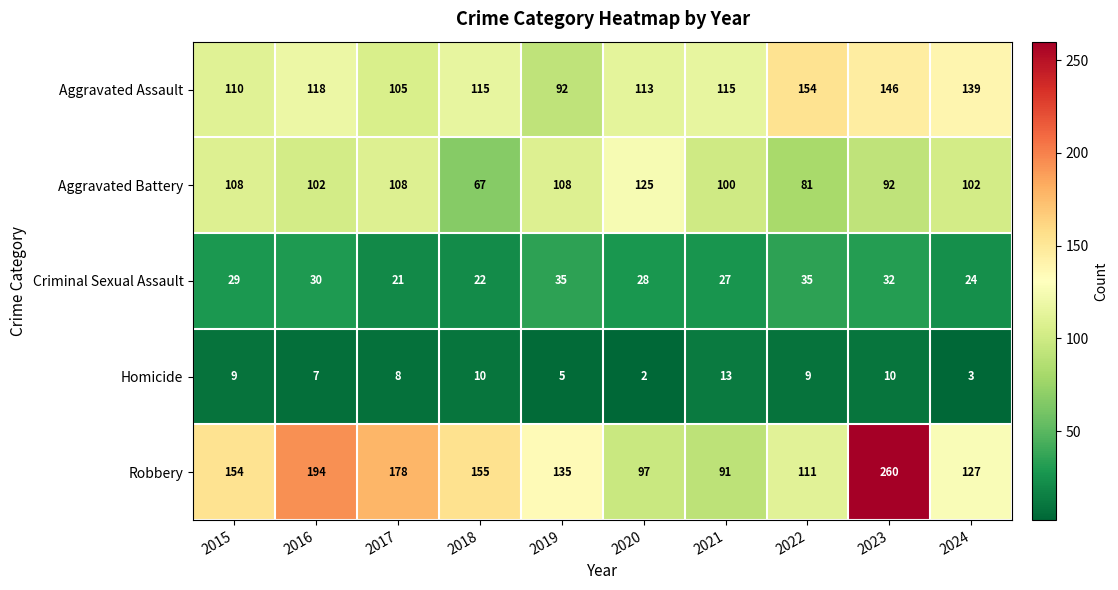

Which category has the lowest value across all series?

2020